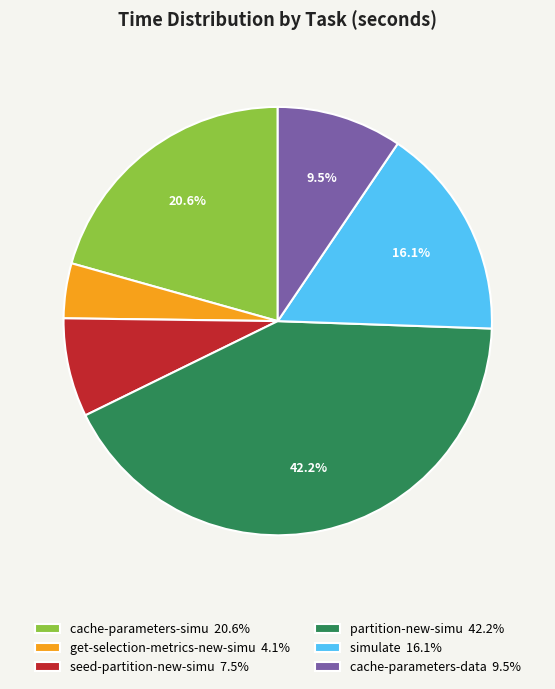

Between simulate and get-selection-metrics-new-simu, which is larger?

simulate